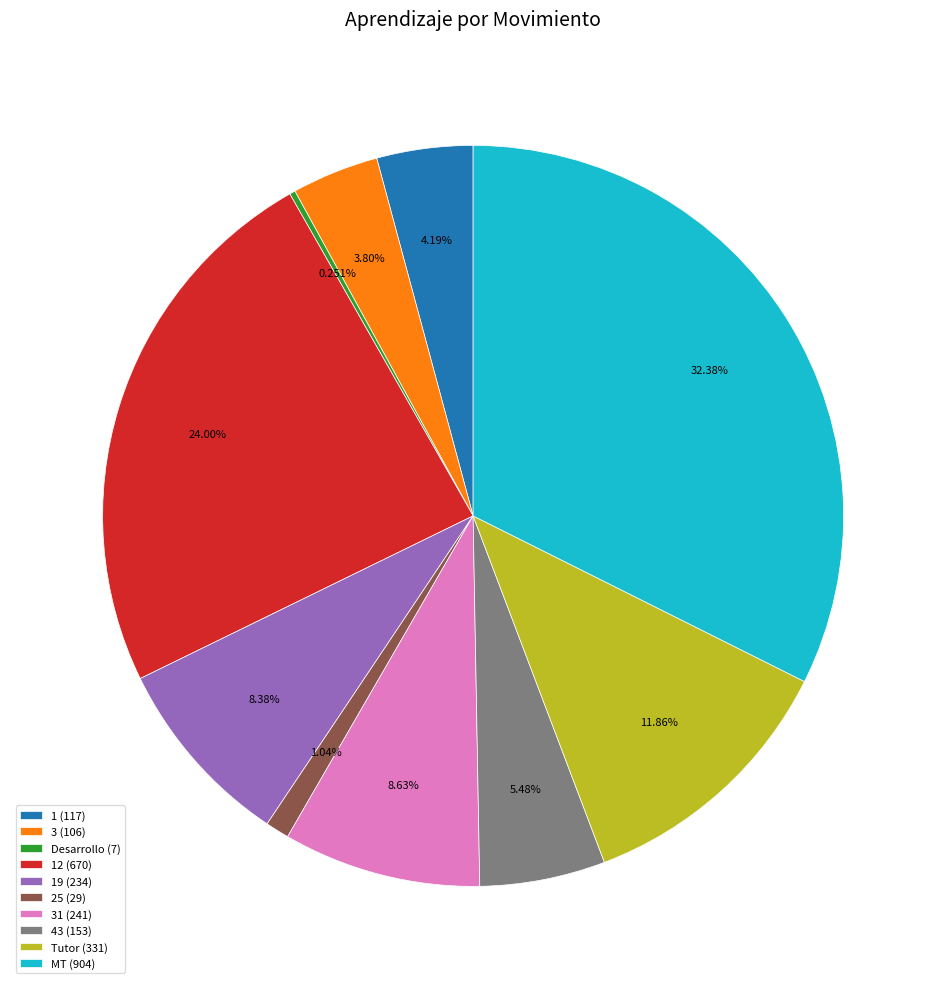

Which has a higher value, 31 (241) or Tutor (331)?

Tutor (331)